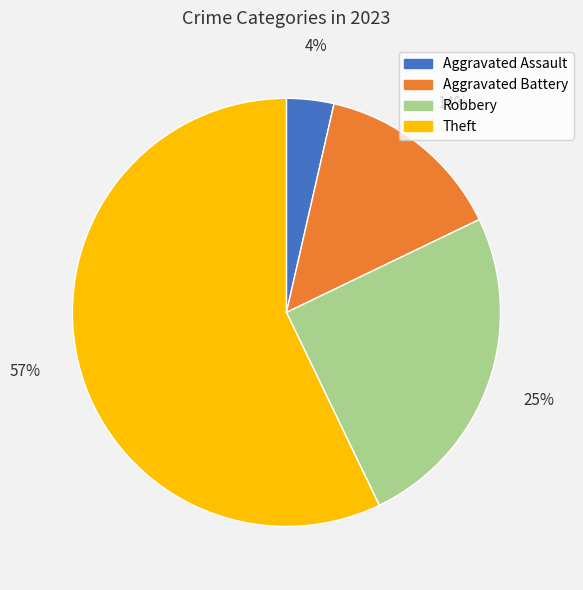

Do Robbery and Aggravated Assault together represent more than half of the pie?

No